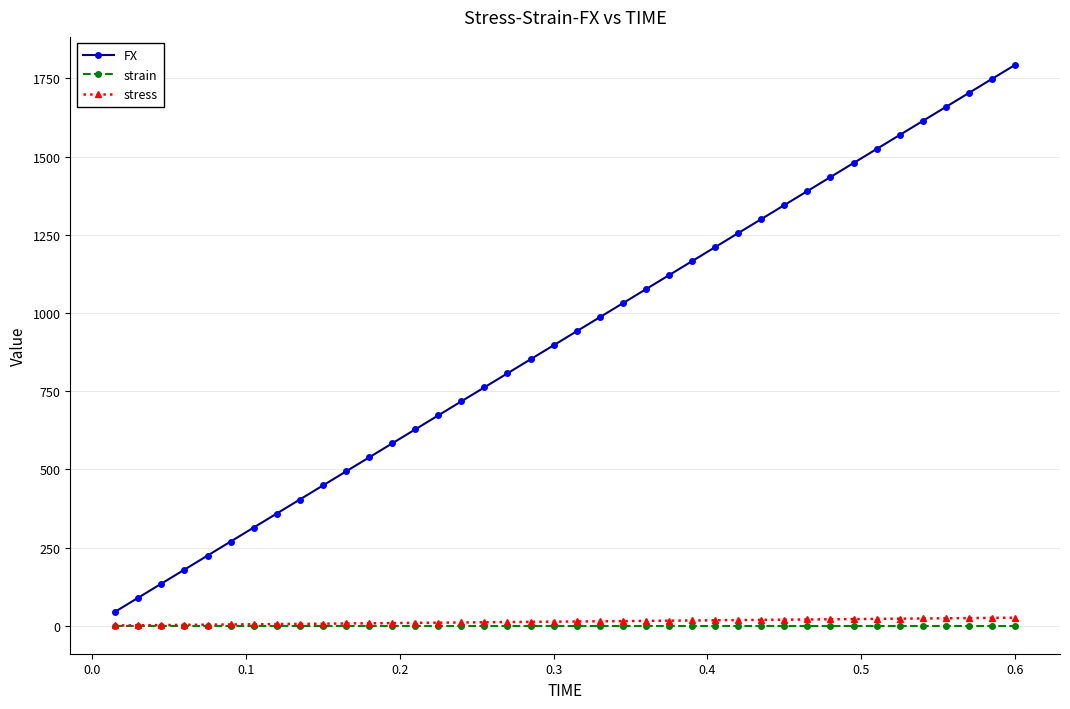

What is the greatest value displayed?

1793.4